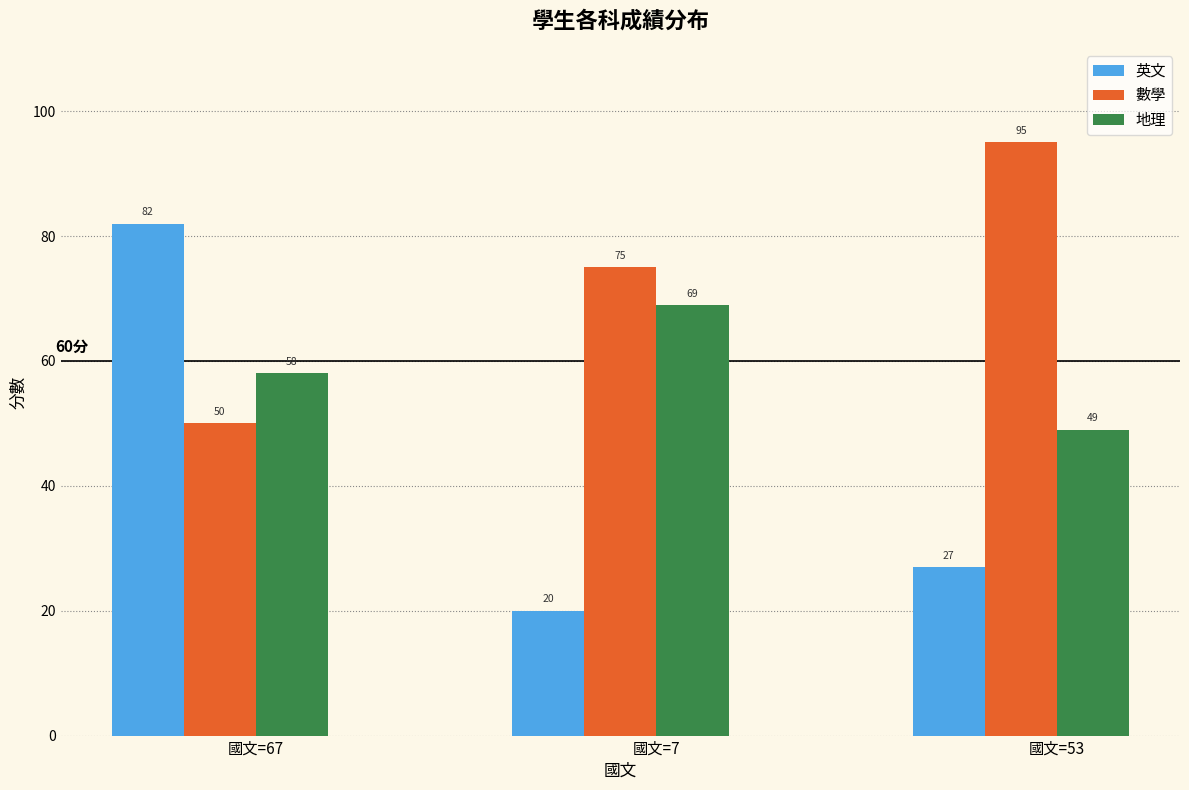

Is it true that 數學 equals 76 at 國文=67?

False